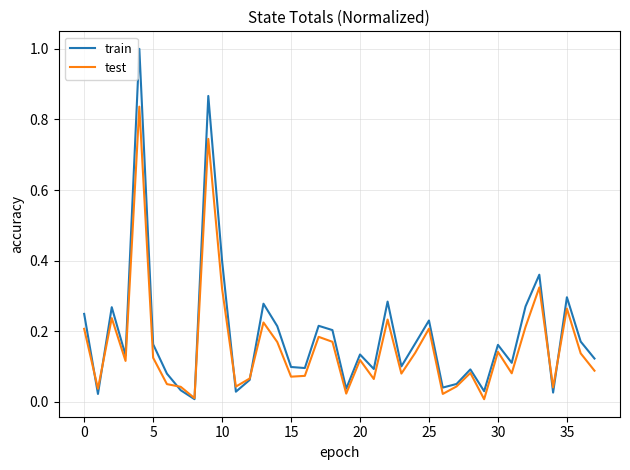

What is the highest value of the train series?

1.0